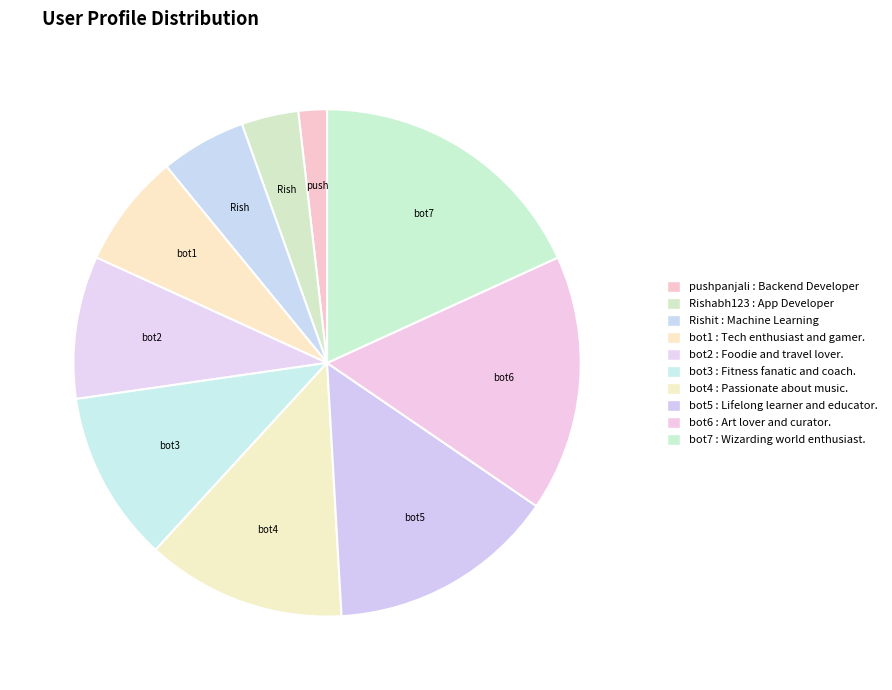

What percentage is the bot3 slice, to the nearest percent?

11%